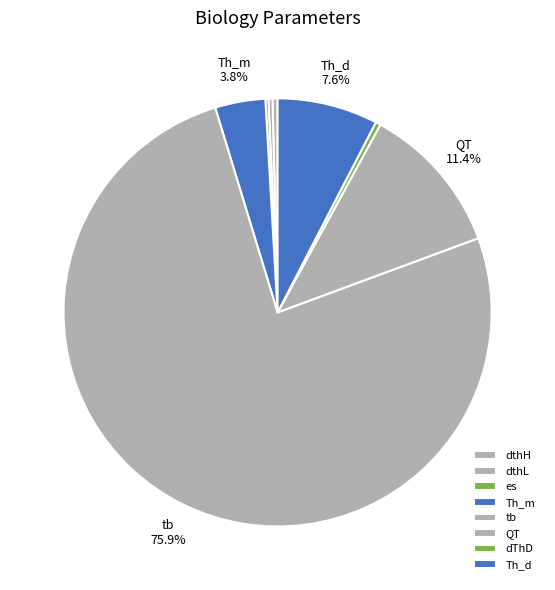

To the nearest percent, what percentage of the pie is QT?

11%